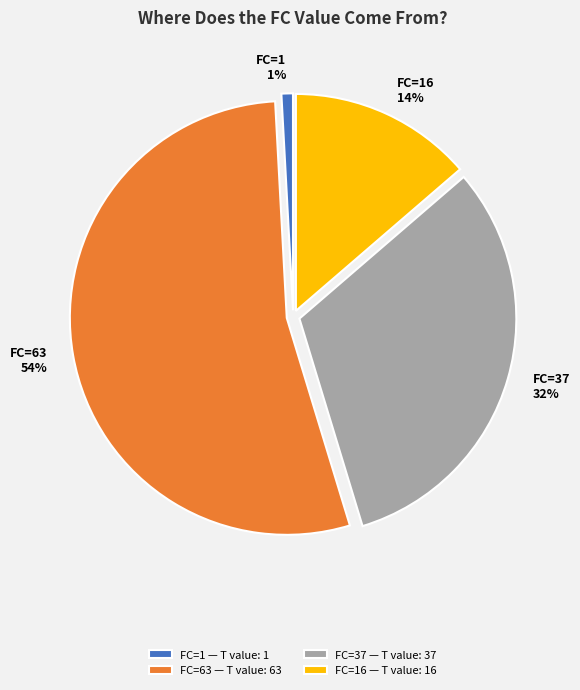

What percentage is the FC=16 slice, to the nearest percent?

14%